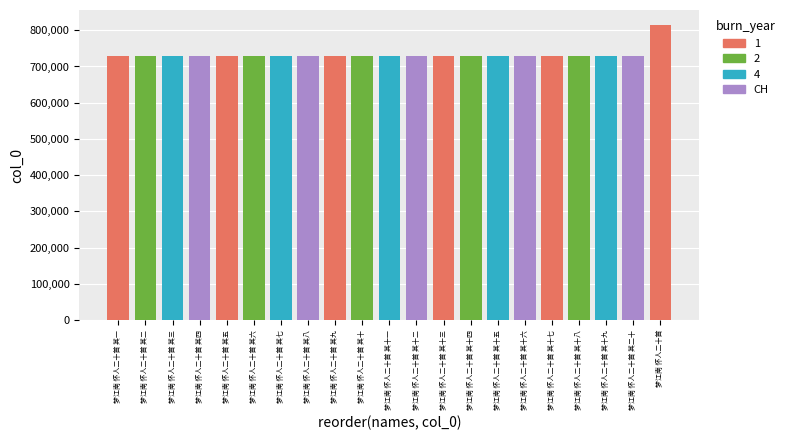

Approximately how many times larger is the value at 梦江南 怀人二十首 其十七 compared to 梦江南 怀人二十首 其一?

1.0